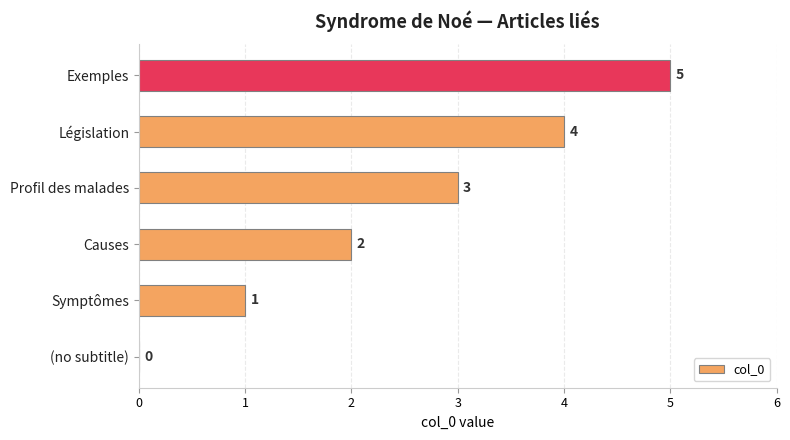

What is the change in value from Profil des malades to Exemples?

+2